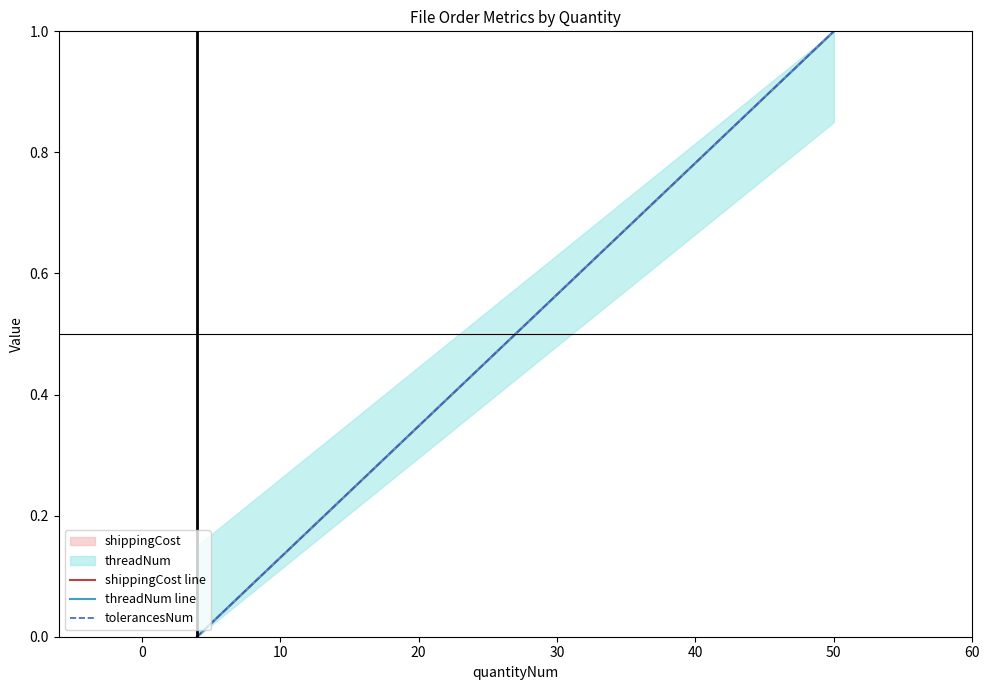

What is the difference between the maximum and minimum values in the shippingCost line series?

1